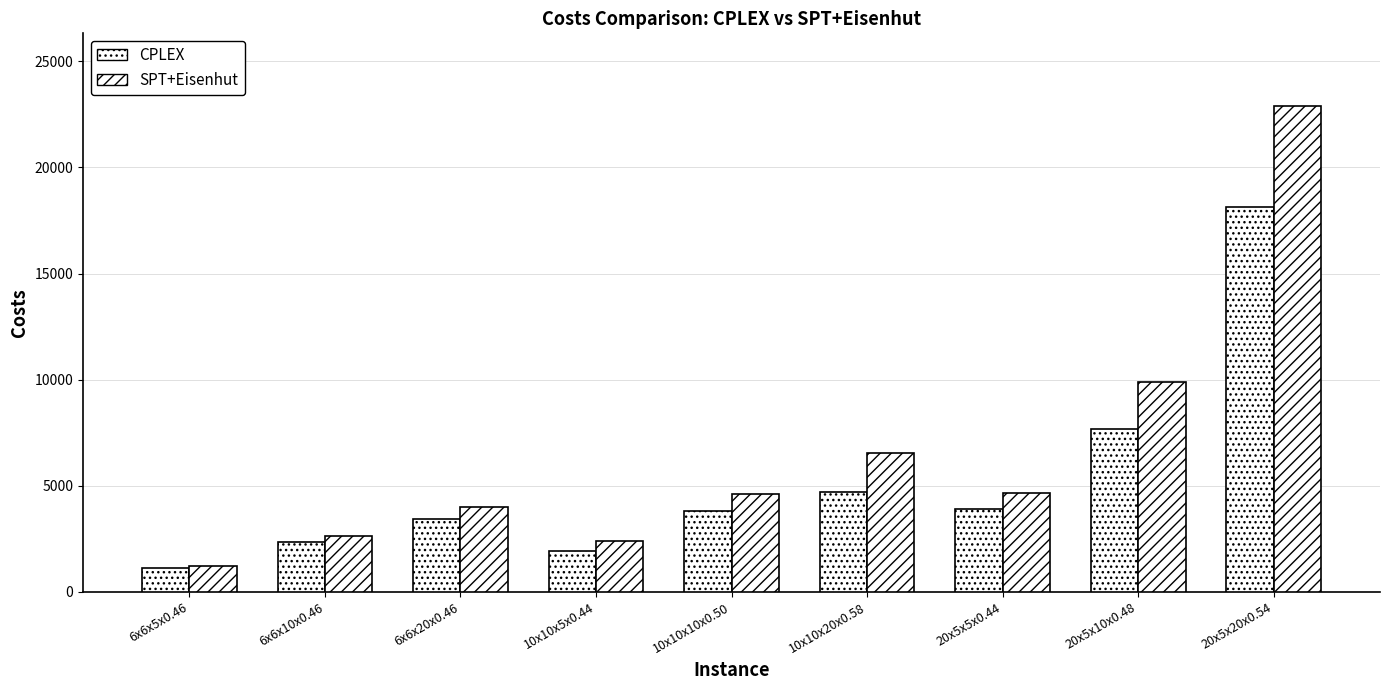

Where is SPT+Eisenhut nearest to the value 12062?

20x5x10x0.48